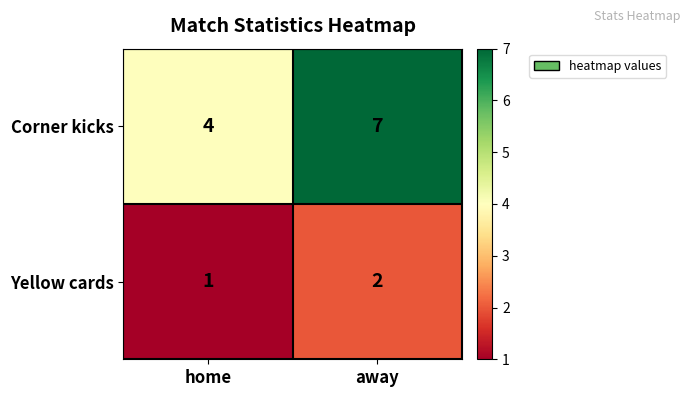

True or false: Corner kicks has a value of 7 at away.

True